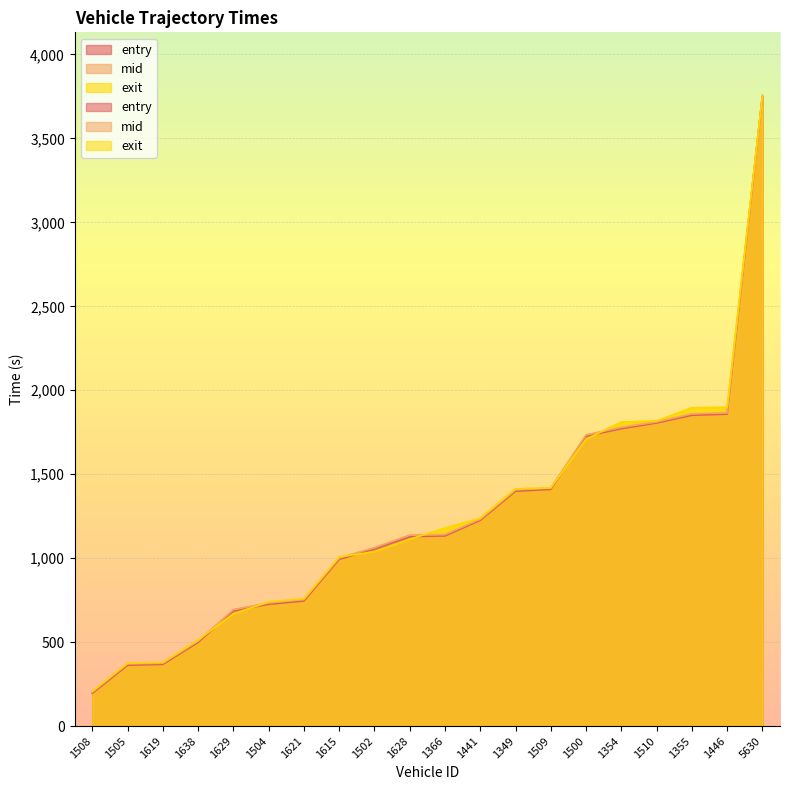

What position from the right is 1628?

11